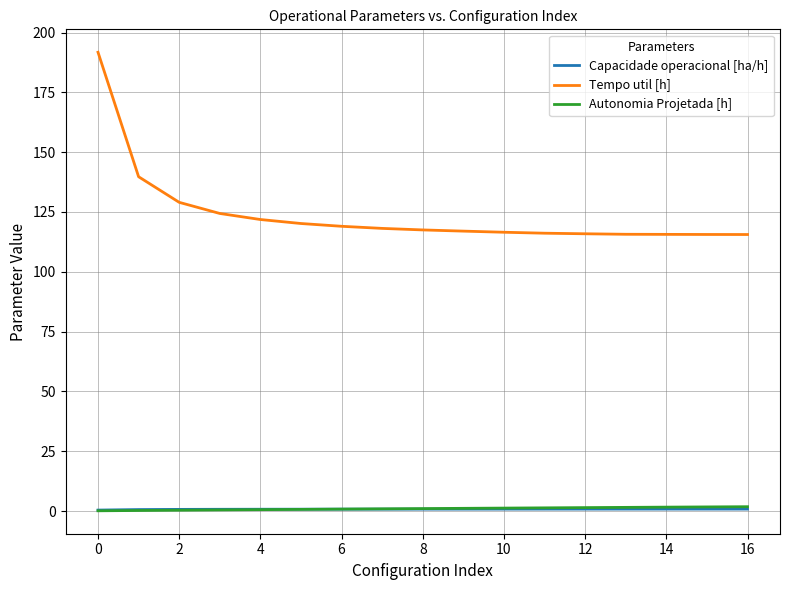

Which series has the largest total across all categories?

Tempo util [h]